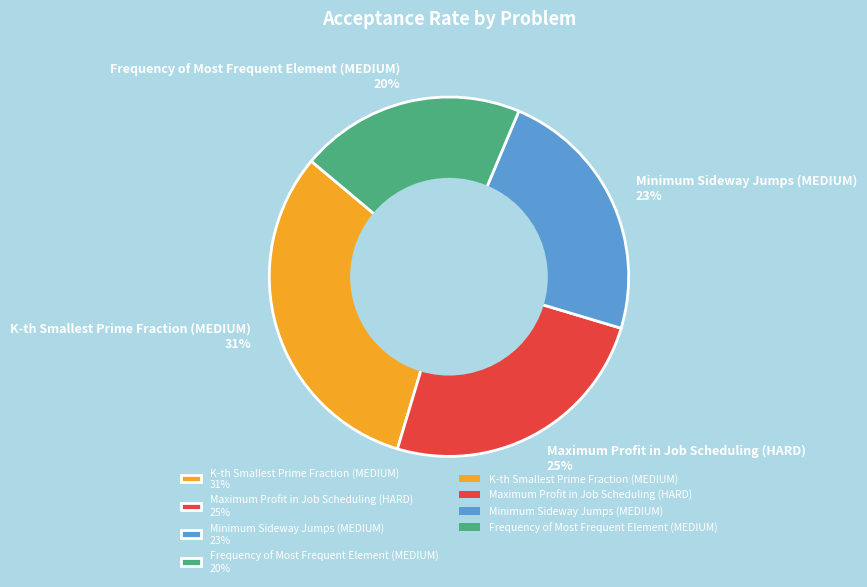

To the nearest percent, what is the difference between the Maximum Profit in Job Scheduling (HARD) and Frequency of Most Frequent Element (MEDIUM) slice percentages?

5%